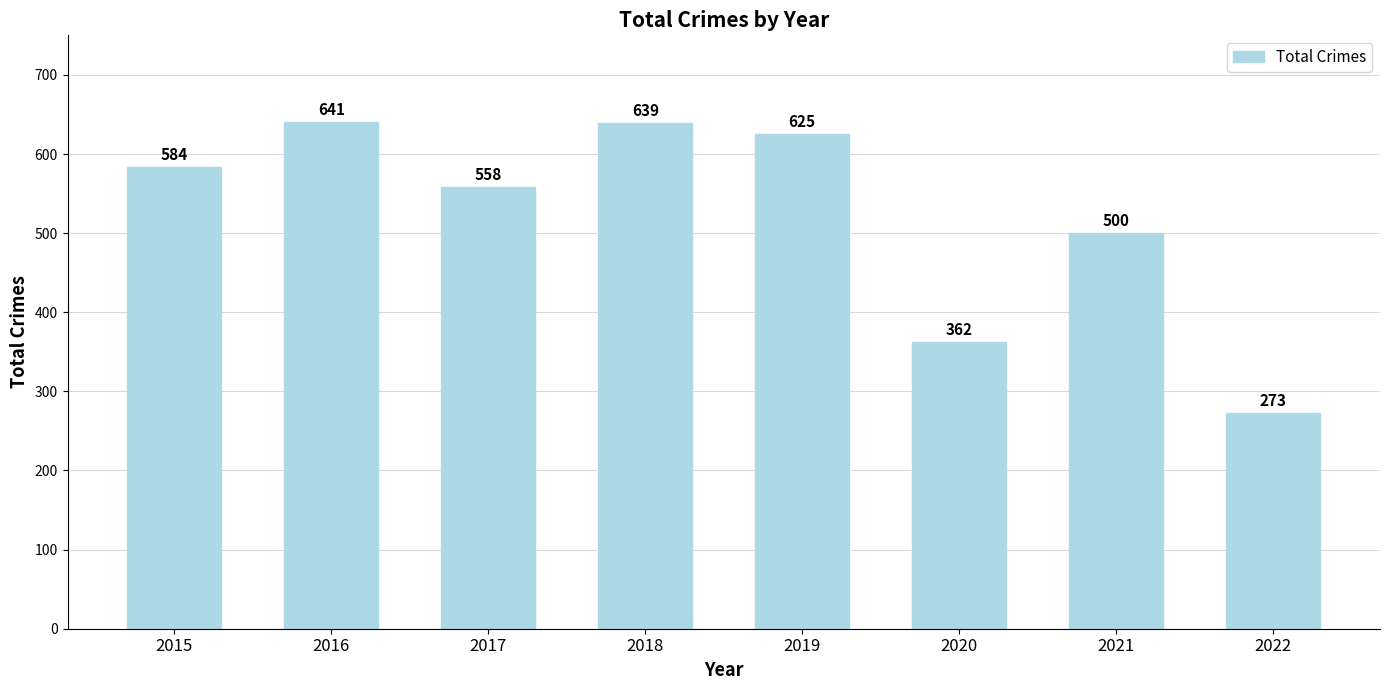

The chart shows a value of 362 at 2020. True or false?

True